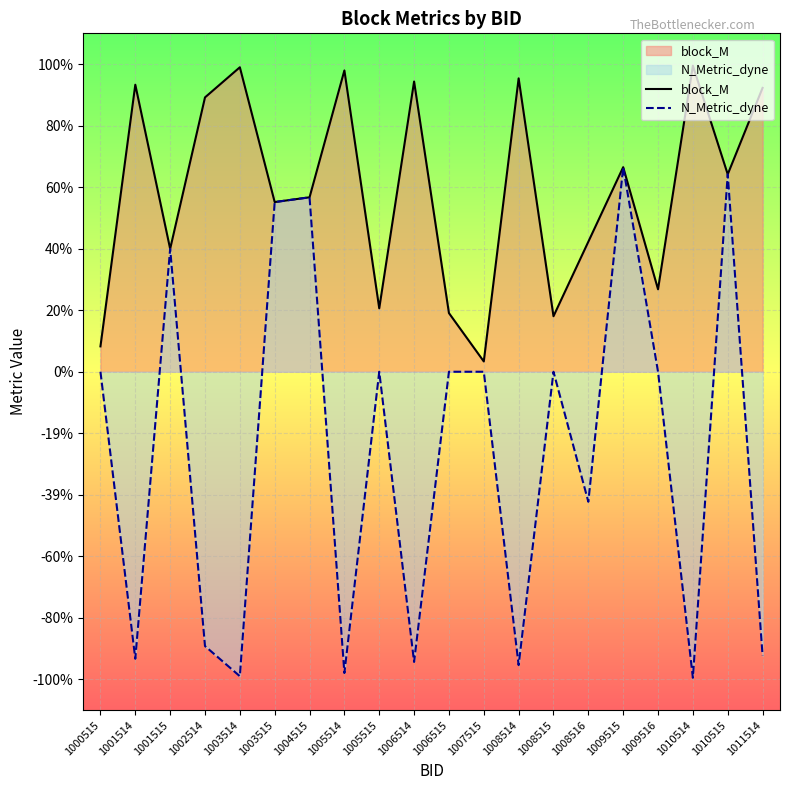

What is the maximum value shown in the chart?

1.0